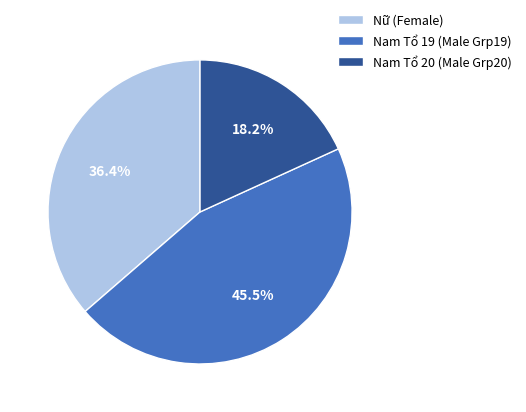

Which has a higher value, Nữ (Female) or Nam Tổ 20 (Male Grp20)?

Nữ (Female)